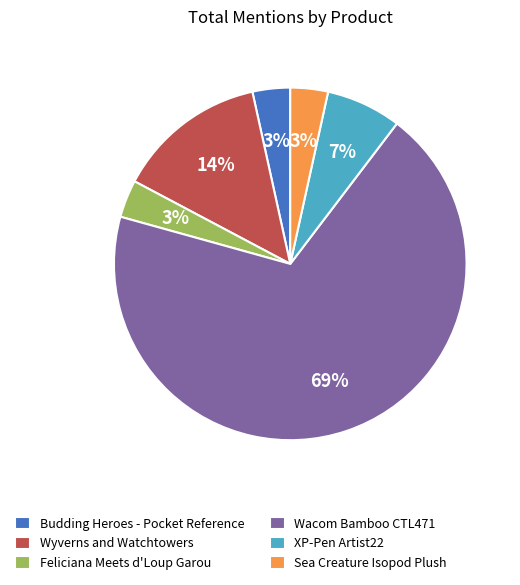

Which category has the biggest portion of the pie?

Wacom Bamboo CTL471